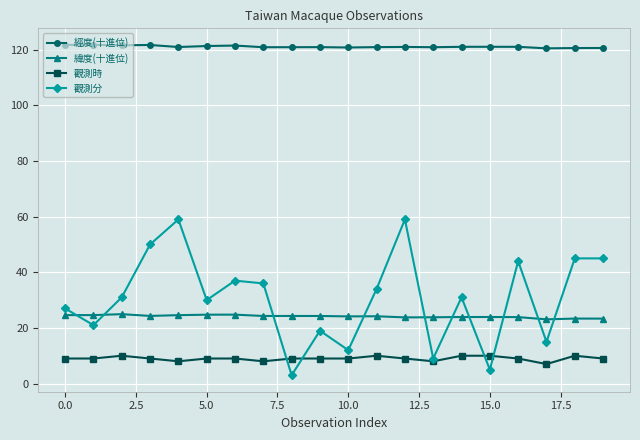

What is the greatest value displayed?

121.8